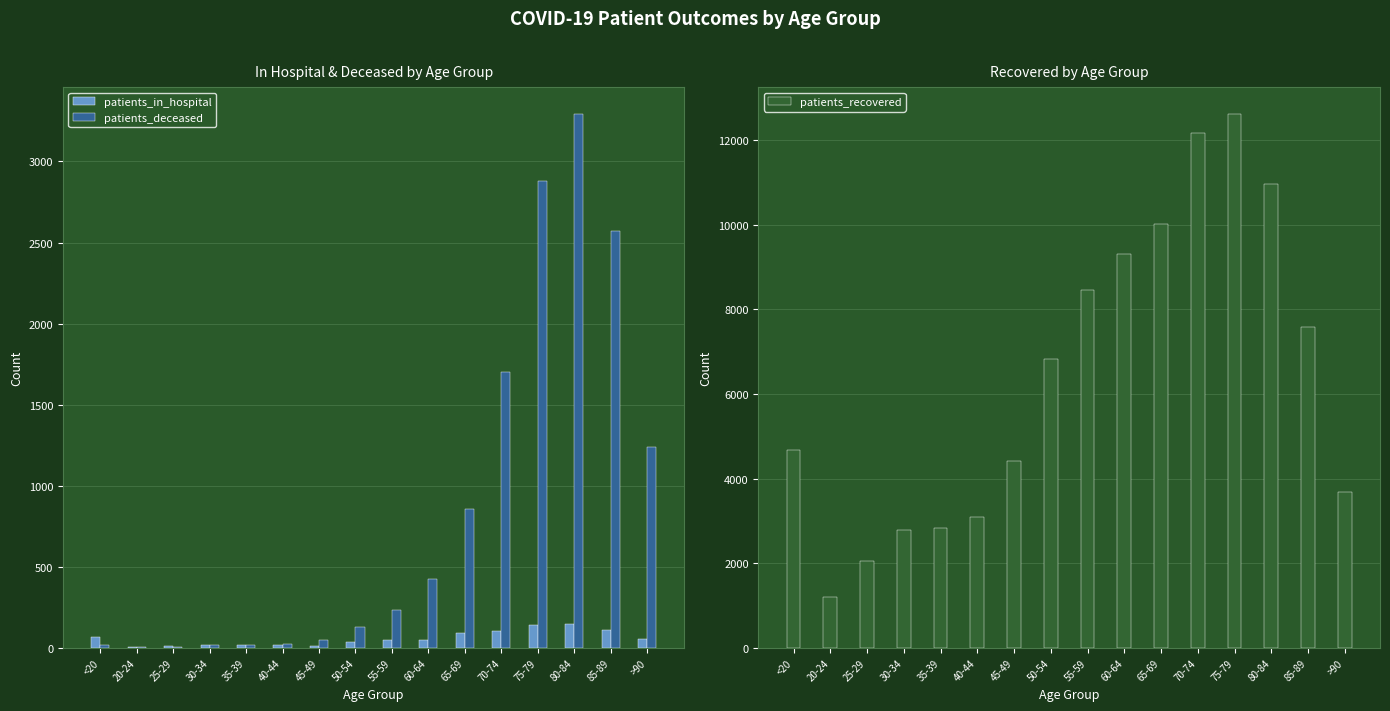

Reading left to right, list all the values displayed in this chart.

patients_in_hospital: <20=65	20-24=4	25-29=12	30-34=16	35-39=14	40-44=15	45-49=13	50-54=33	55-59=49	60-64=46	65-69=88	70-74=102	75-79=140	80-84=144	85-89=108	>90=51
patients_deceased: <20=18	20-24=4	25-29=3	30-34=17	35-39=18	40-44=24	45-49=49	50-54=125	55-59=231	60-64=426	65-69=858	70-74=1700	75-79=2879	80-84=3294	85-89=2570	>90=1241
patients_recovered: <20=4682	20-24=1196	25-29=2046	30-34=2783	35-39=2831	40-44=3090	45-49=4418	50-54=6826	55-59=8450	60-64=9323	65-69=10018	70-74=12180	75-79=12628	80-84=10973	85-89=7594	>90=3685